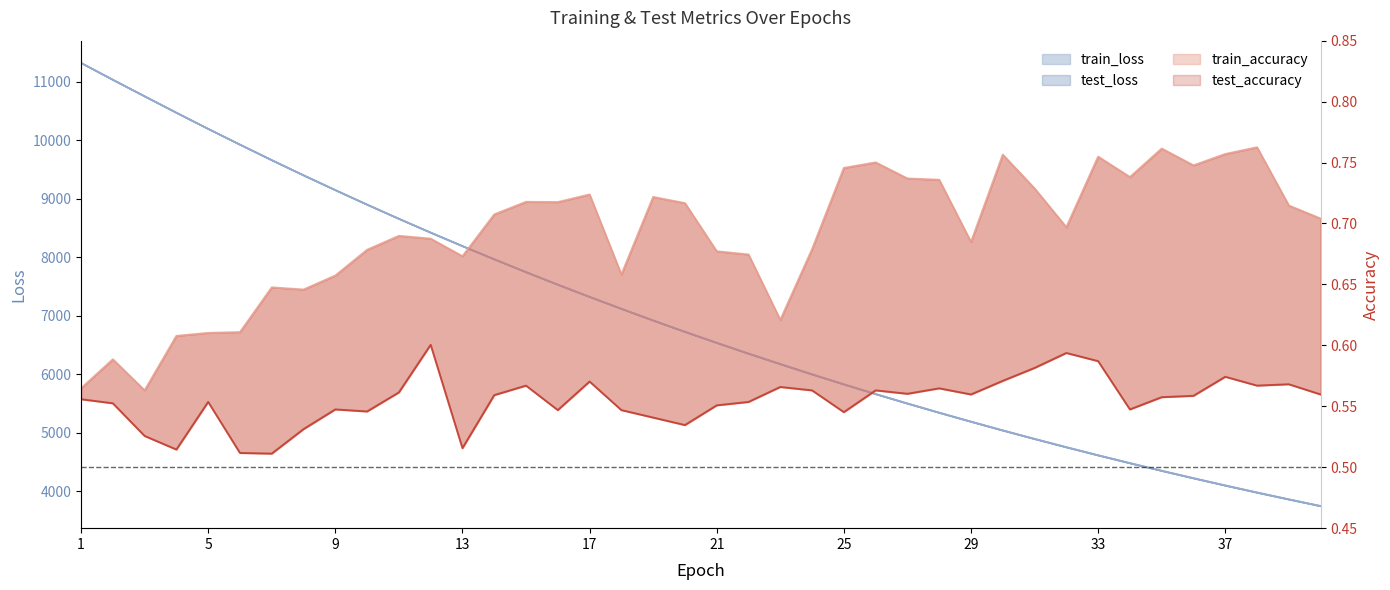

How many train_accuracy values are between 0 and 1?

40